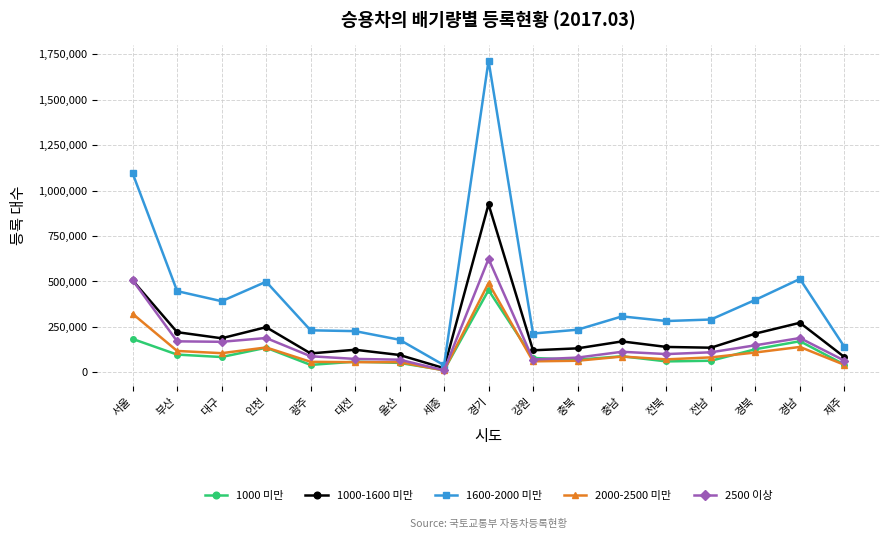

What are all the series names shown in the legend?

1000 미만, 1000-1600 미만, 1600-2000 미만, 2000-2500 미만, 2500 이상